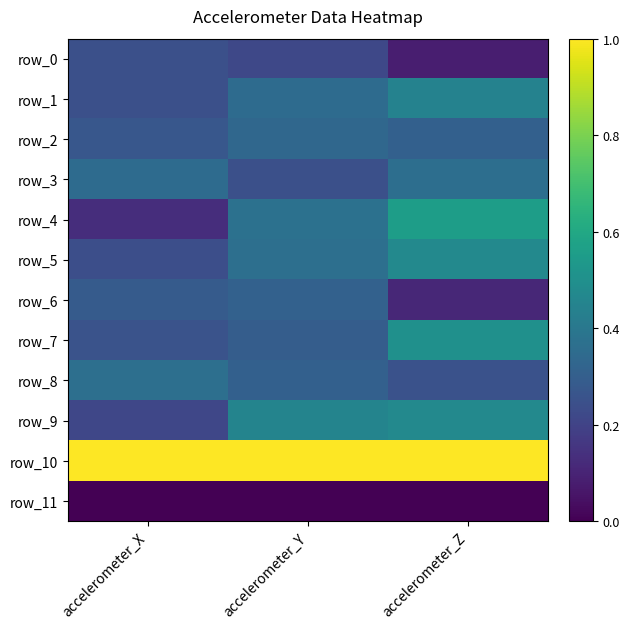

At which category is the sum across all series the highest?

accelerometer_Z